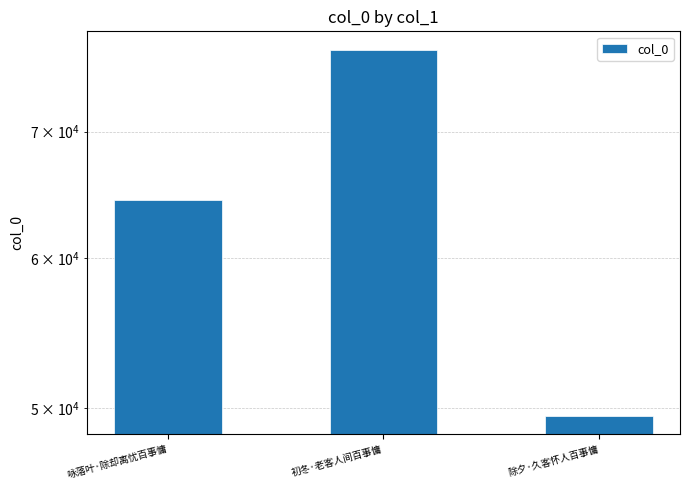

What is the maximum value shown in the chart?

77342